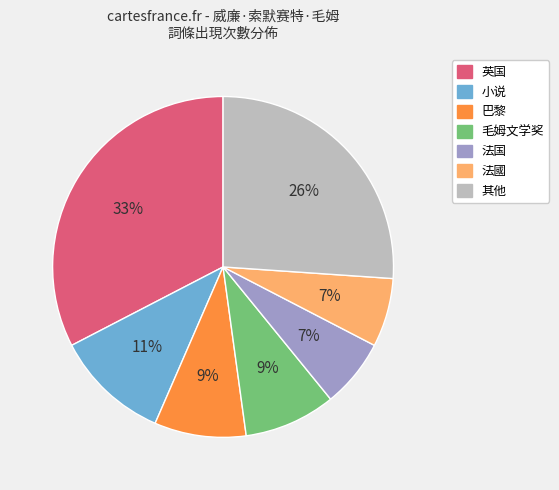

Does any single category account for the majority?

No